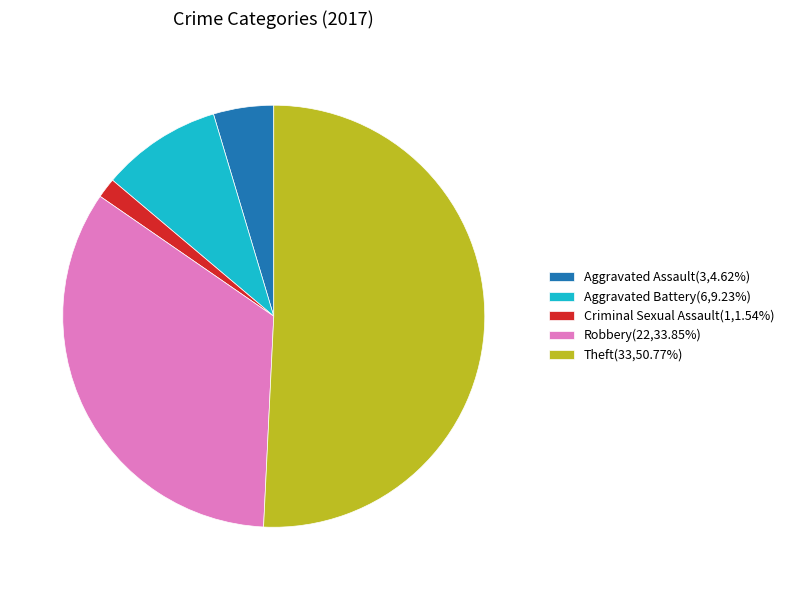

What is the ratio of the value at Aggravated Assault(3,4.62%) to the value at Aggravated Battery(6,9.23%)?

0.5